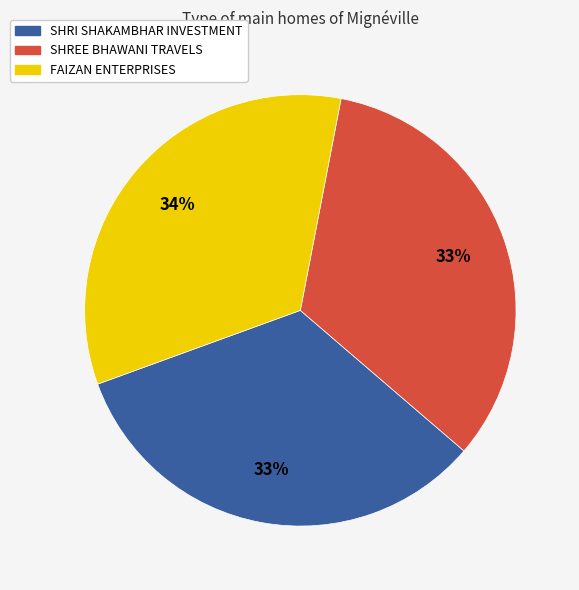

To the nearest percent, what portion does FAIZAN ENTERPRISES represent?

34%